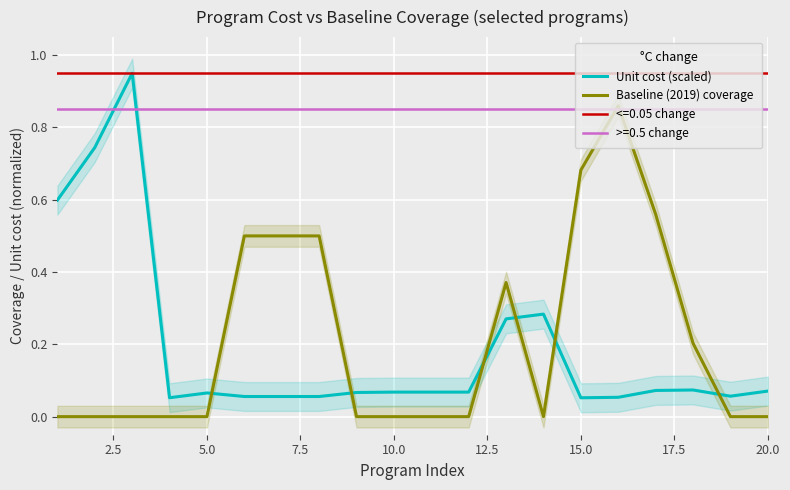

True or false: Baseline (2019) coverage and Unit cost (scaled) cross at least once.

True